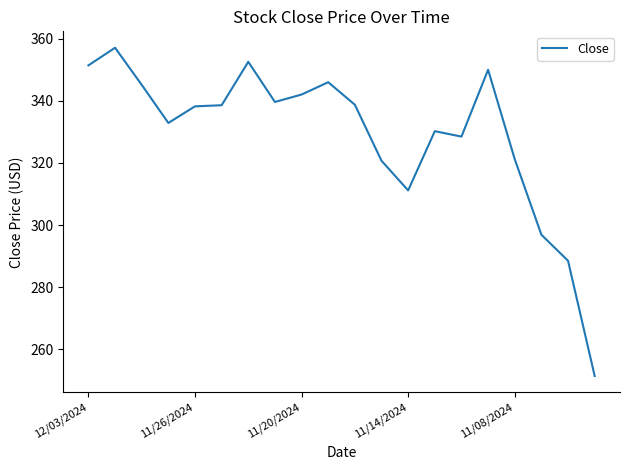

What is the minimum value shown in the chart?

251.4